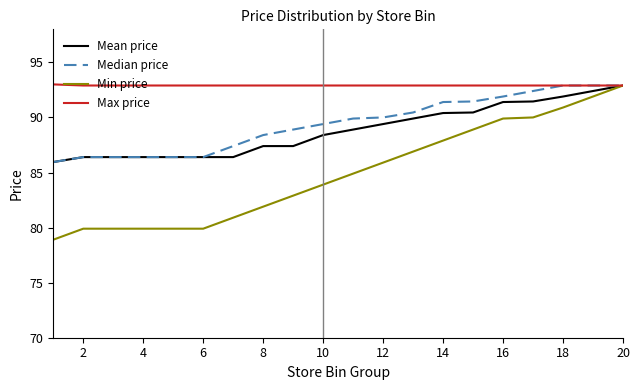

What are all the series names shown in the legend?

Mean price, Median price, Min price, Max price